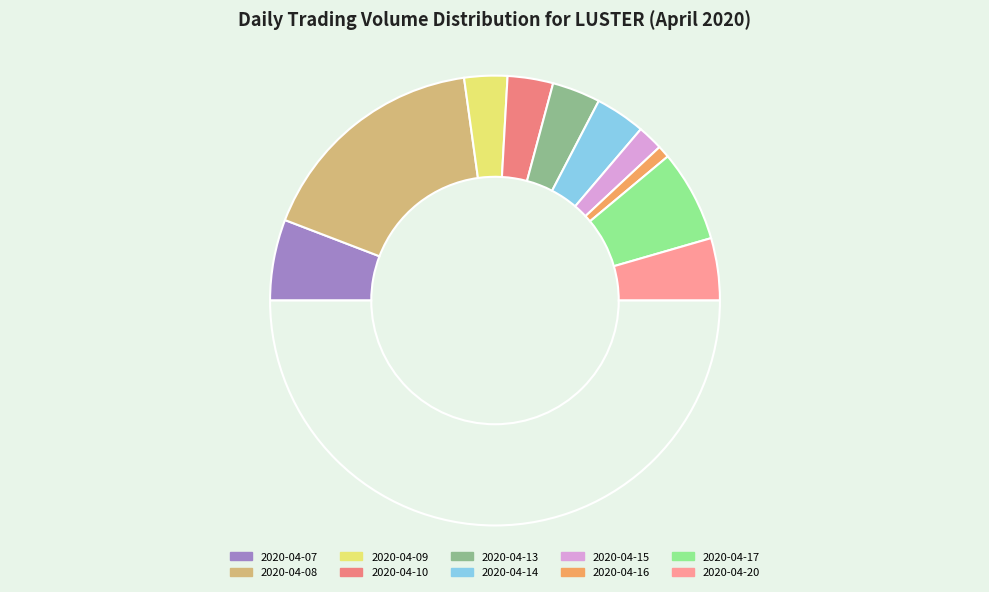

What is the largest slice in the pie chart?

2020-04-08